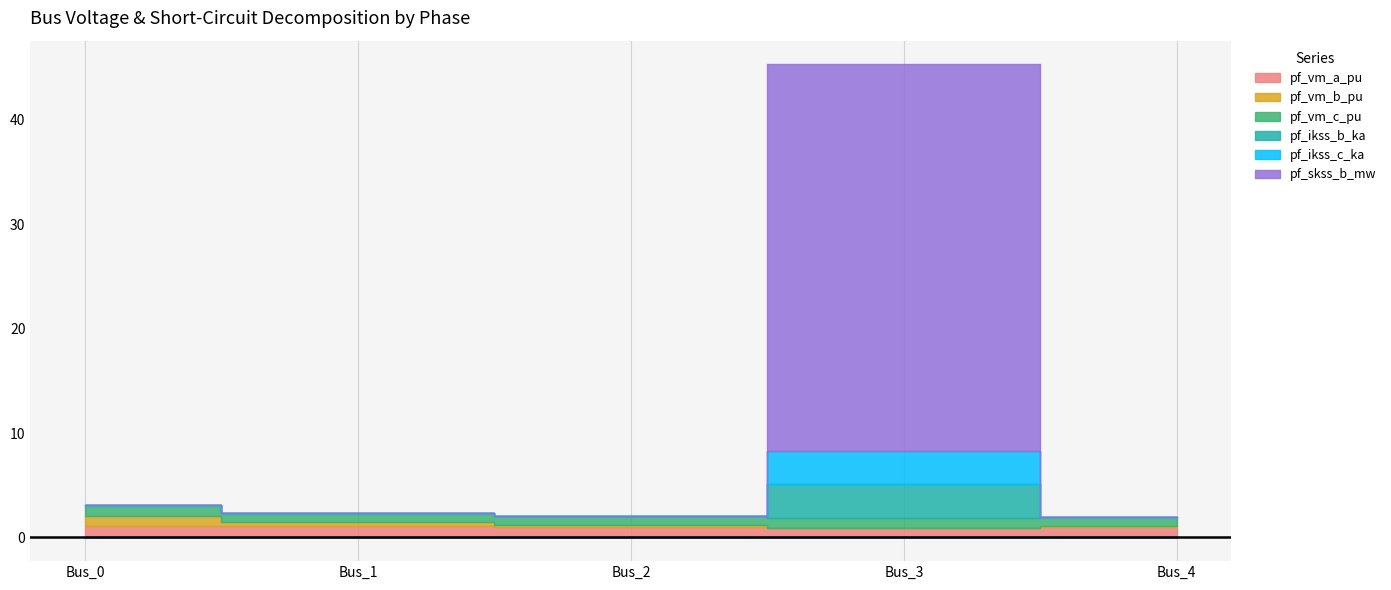

The value of pf_vm_c_pu at Bus_2 is 0.9. True or false?

True